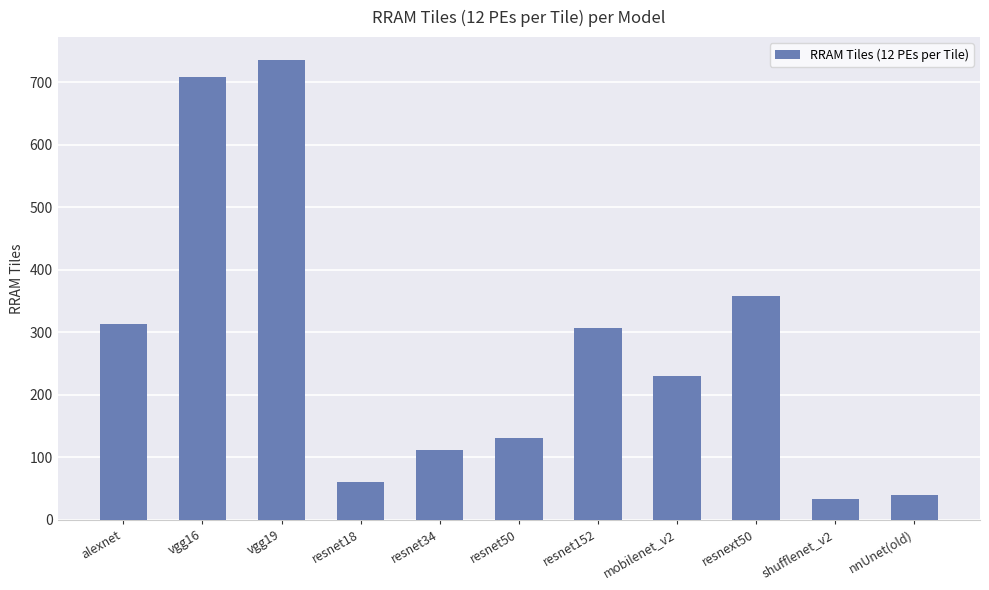

The chart shows a value of 367.5 at vgg16. True or false?

False